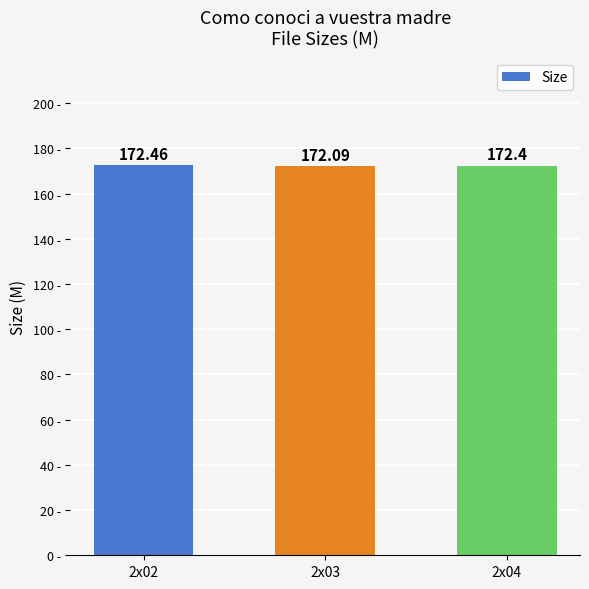

Reading right to left, transcribe all the data shown in this chart.

2x04=172.4	2x03=172.1	2x02=172.5